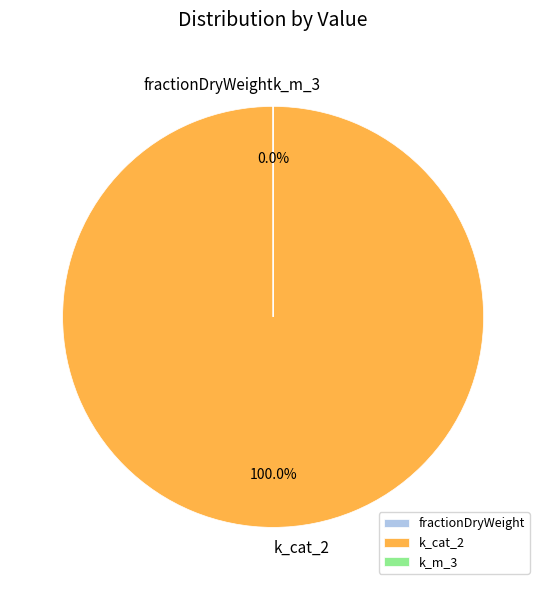

Is there any slice that represents more than half of the pie?

Yes